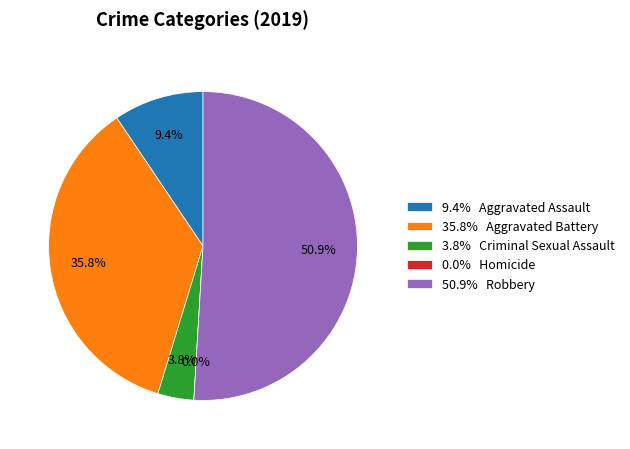

Does Aggravated Battery represent more than half of the total?

No